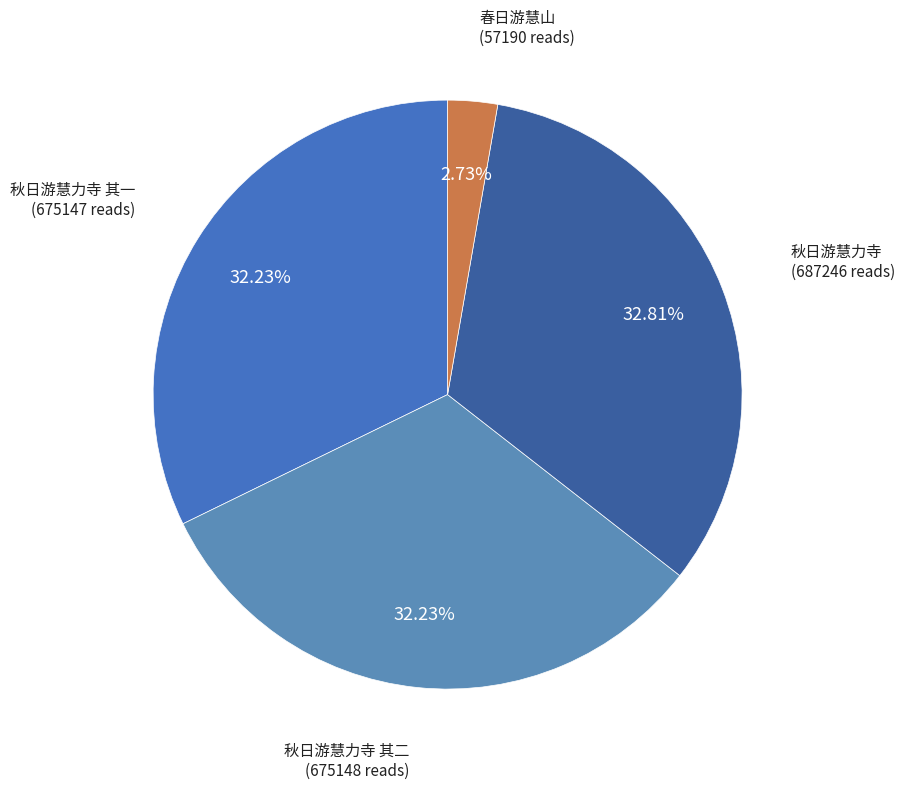

What is the ratio of the value at 秋日游慧力寺 to the value at 秋日游慧力寺 其二?

1.0